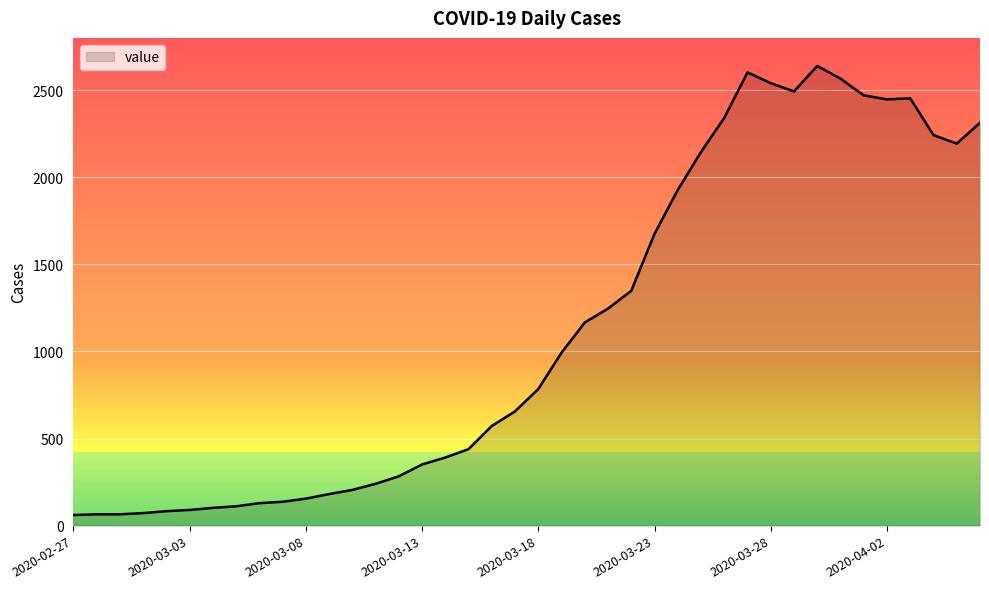

What is the minimum value shown in the chart?

61